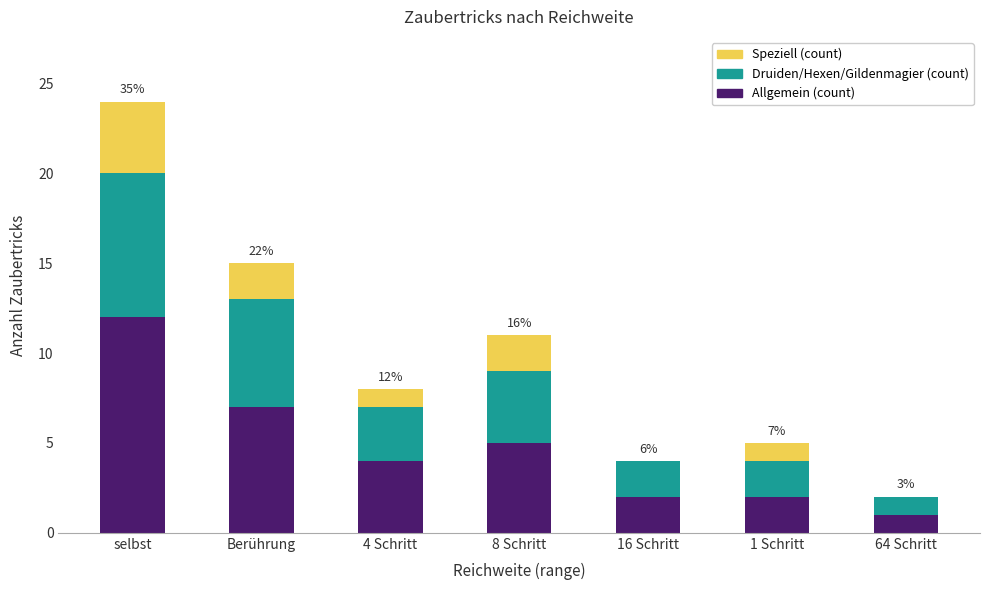

What is the maximum value for Allgemein (count)?

12